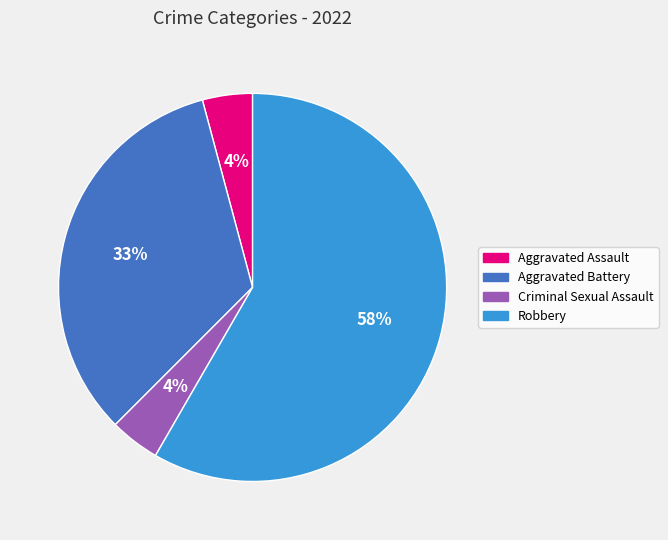

Count the number of slices in the pie.

4